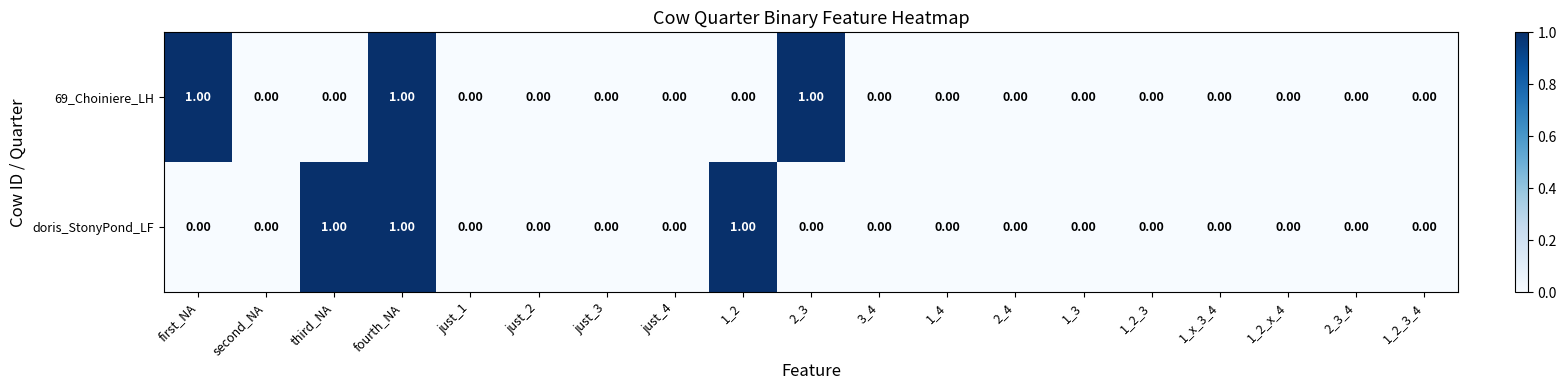

What is the sum of all doris_StonyPond_LF values?

3